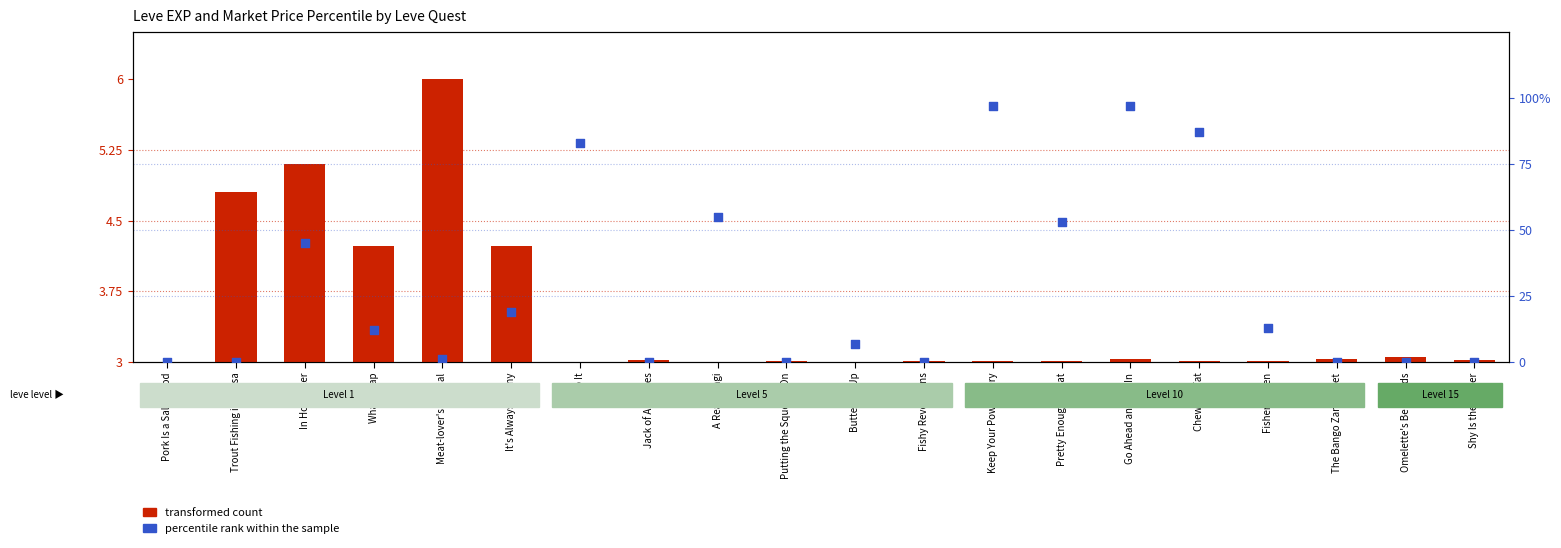

At which category is the sum across all series the highest?

Go Ahead and Dig In